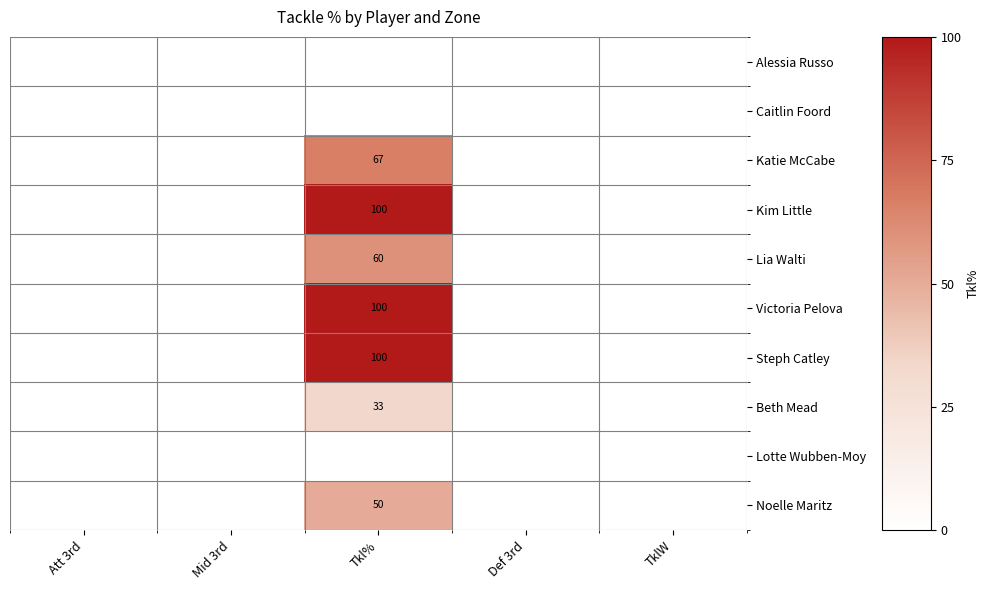

At Att 3rd, list the series in order from smallest to largest.

Alessia Russo, Caitlin Foord, Katie McCabe, Kim Little, Lia Walti, Victoria Pelova, Steph Catley, Beth Mead, Lotte Wubben-Moy, Noelle Maritz